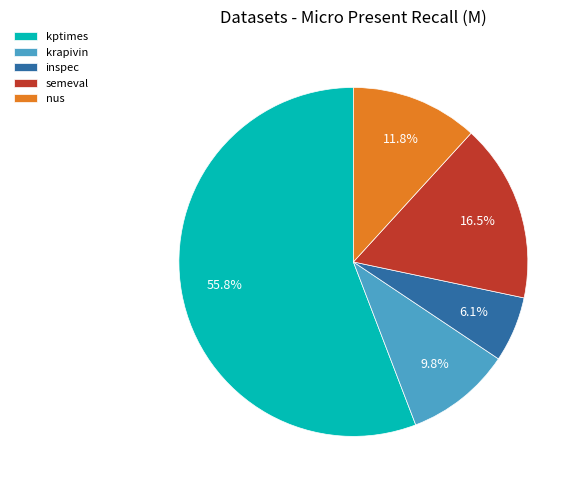

What is the largest slice in the pie chart?

kptimes